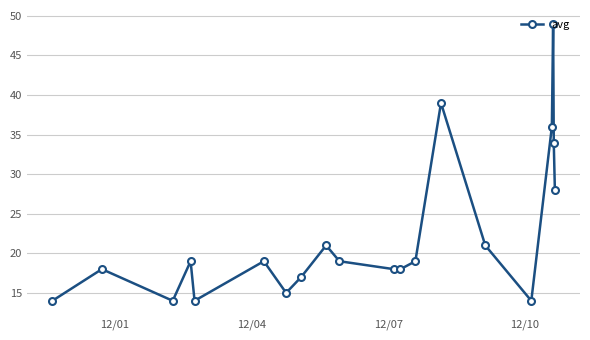

What is the average value?

22